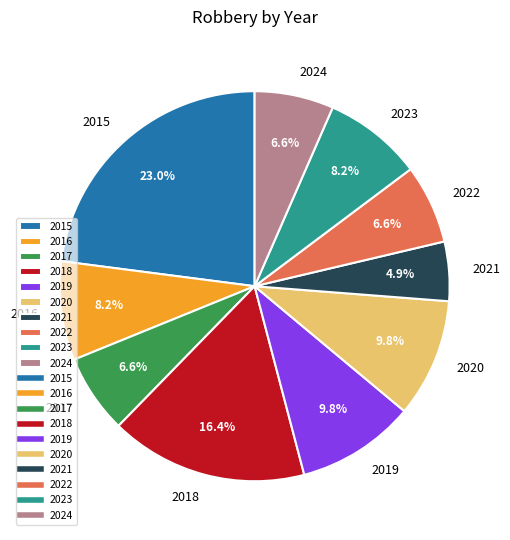

Is there any slice that represents more than half of the pie?

No